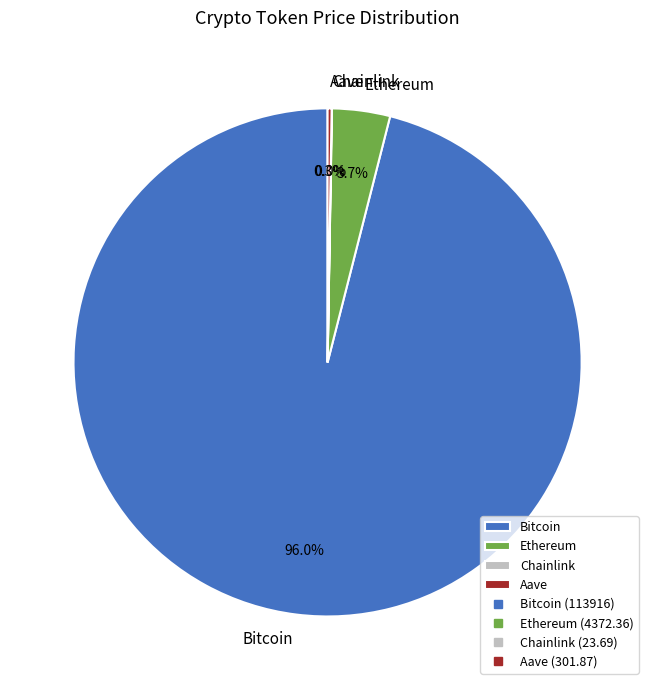

Which slice represents more than half of the pie?

Bitcoin